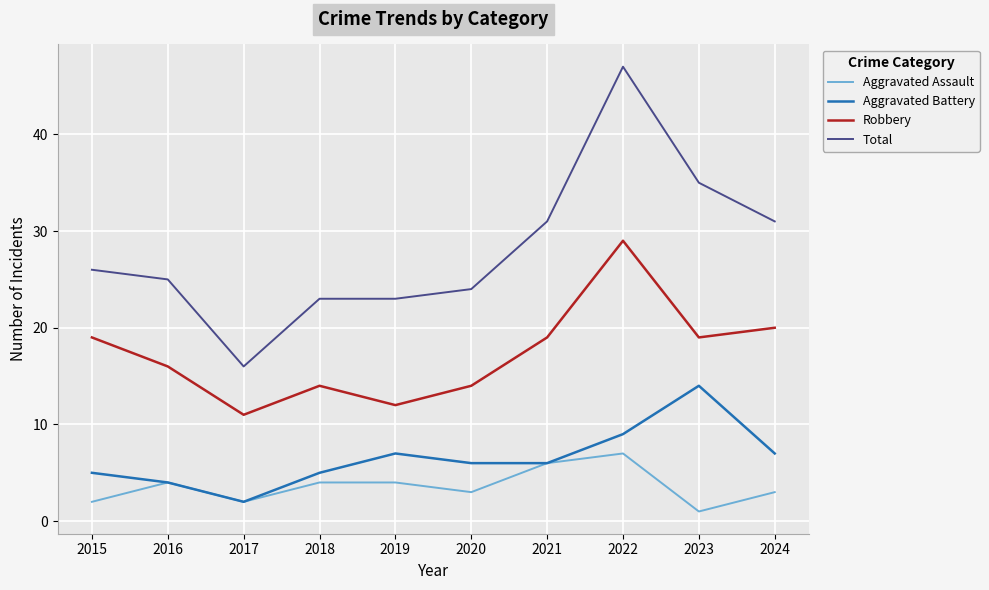

Reading left to right, what are all the values shown in this chart?

Aggravated Assault: 2015=2	2016=4	2017=2	2018=4	2019=4	2020=3	2021=6	2022=7	2023=1	2024=3
Aggravated Battery: 2015=5	2016=4	2017=2	2018=5	2019=7	2020=6	2021=6	2022=9	2023=14	2024=7
Robbery: 2015=19	2016=16	2017=11	2018=14	2019=12	2020=14	2021=19	2022=29	2023=19	2024=20
Total: 2015=26	2016=25	2017=16	2018=23	2019=23	2020=24	2021=31	2022=47	2023=35	2024=31